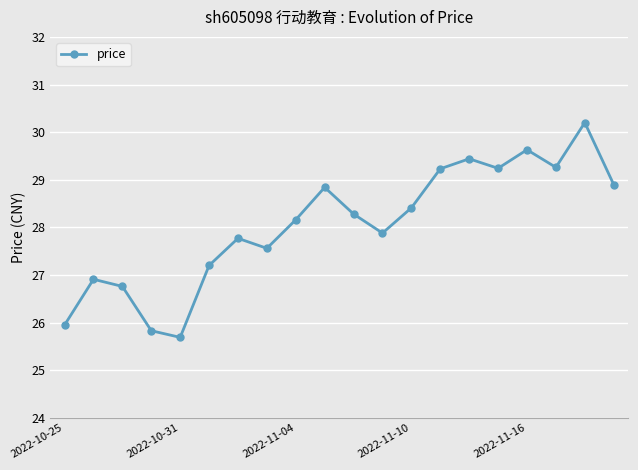

What is the sum of all values?

561.1